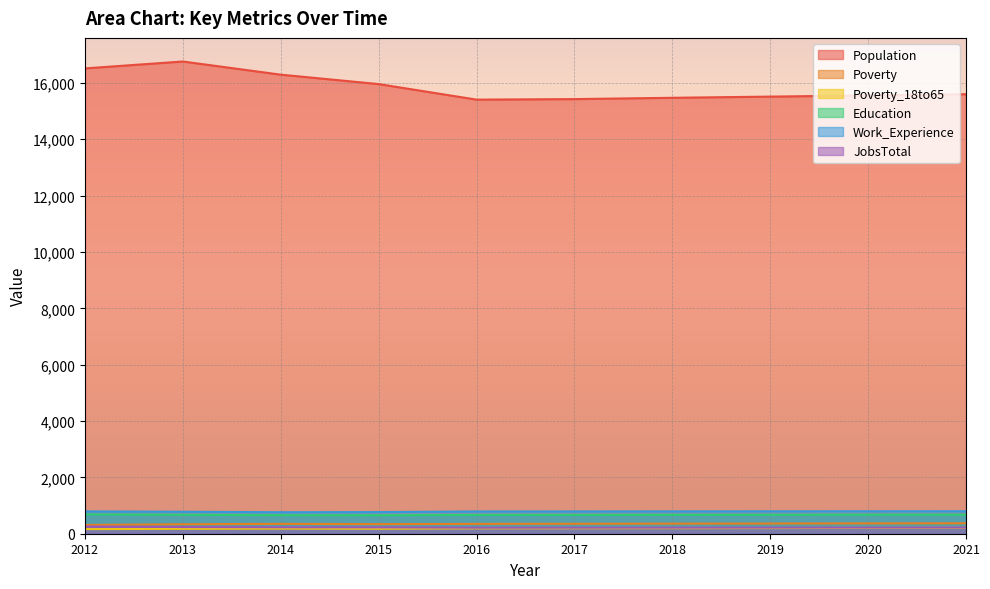

Which series has the largest total across all categories?

Population